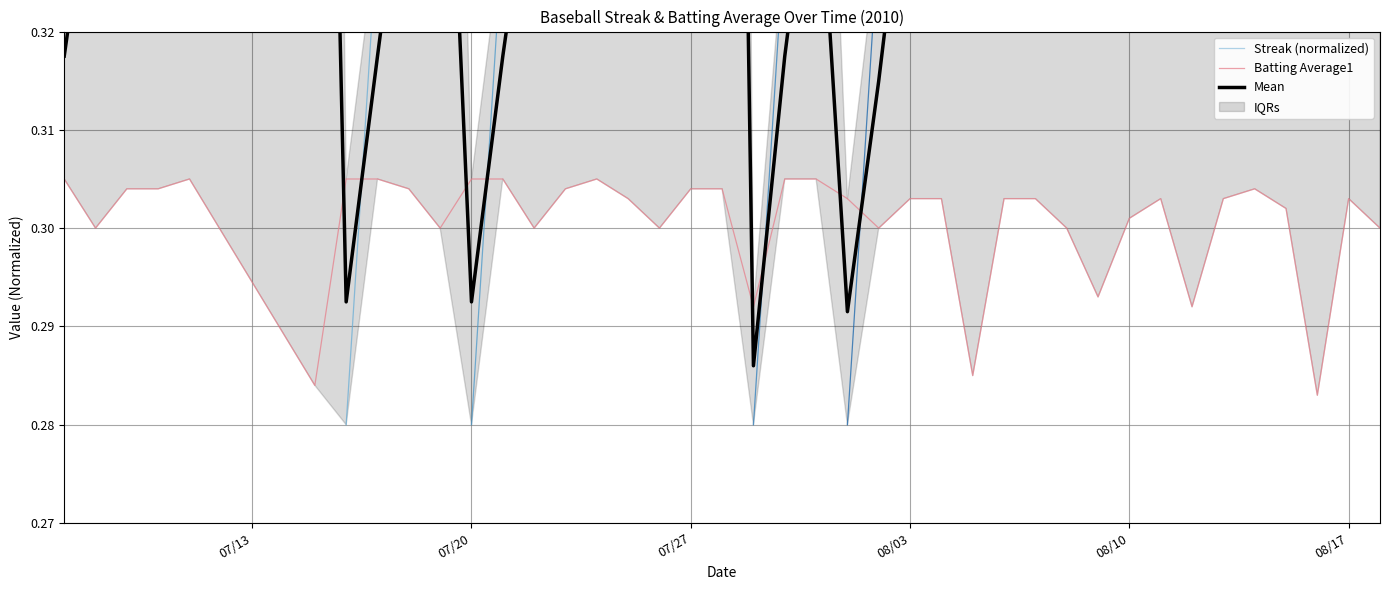

What is the sum of all Streak values?

16.9